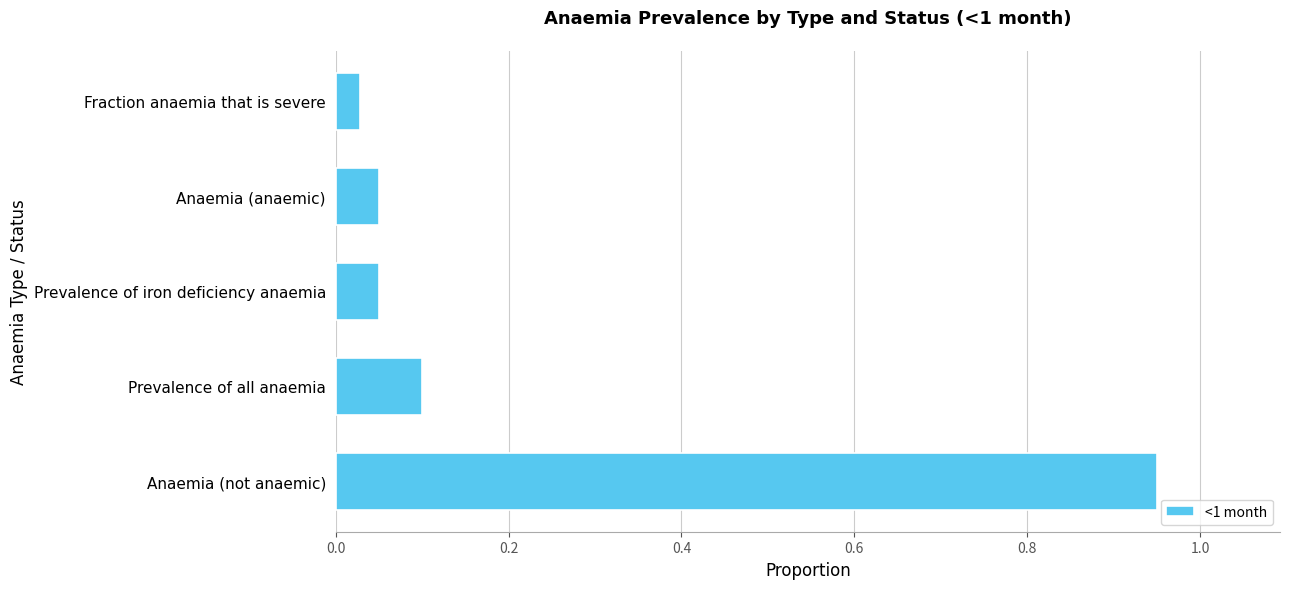

Between Prevalence of all anaemia and Prevalence of iron deficiency anaemia, which is larger?

Prevalence of all anaemia